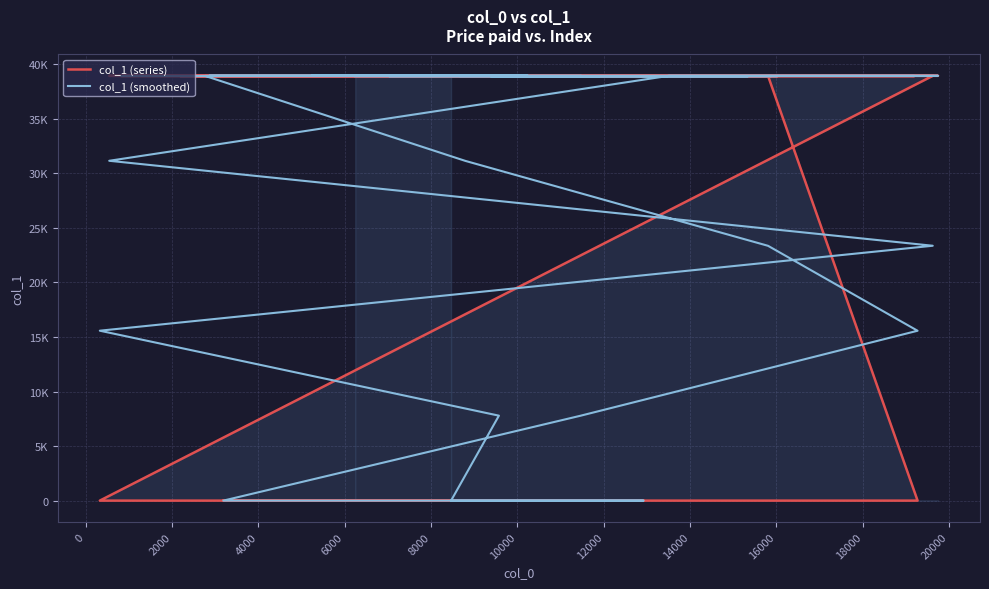

What is the value of the col_1 (series) point at the 21st from the left?

38921